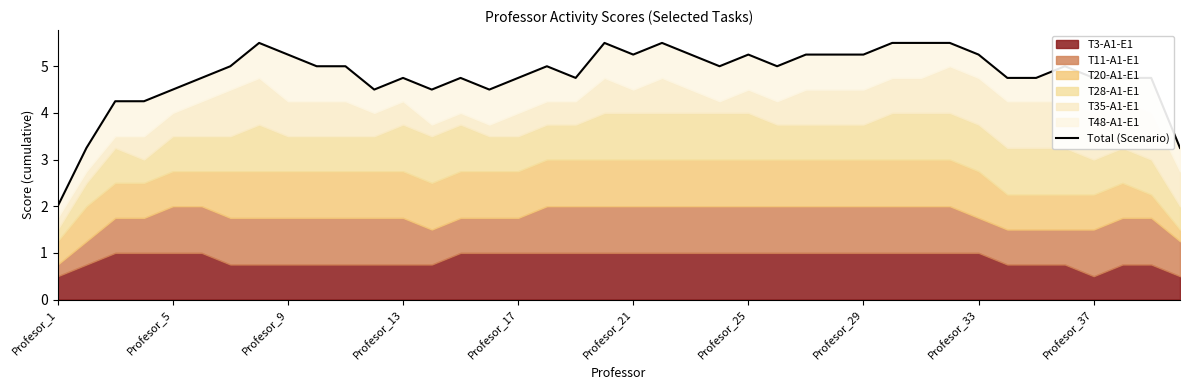

Is it true that the value at Profesor_9 is 4.2?

True